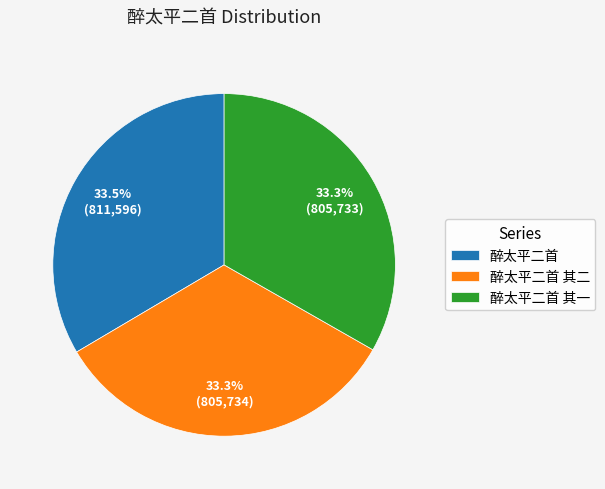

The 醉太平二首 其二 slice represents 33% of the pie. True or false?

True